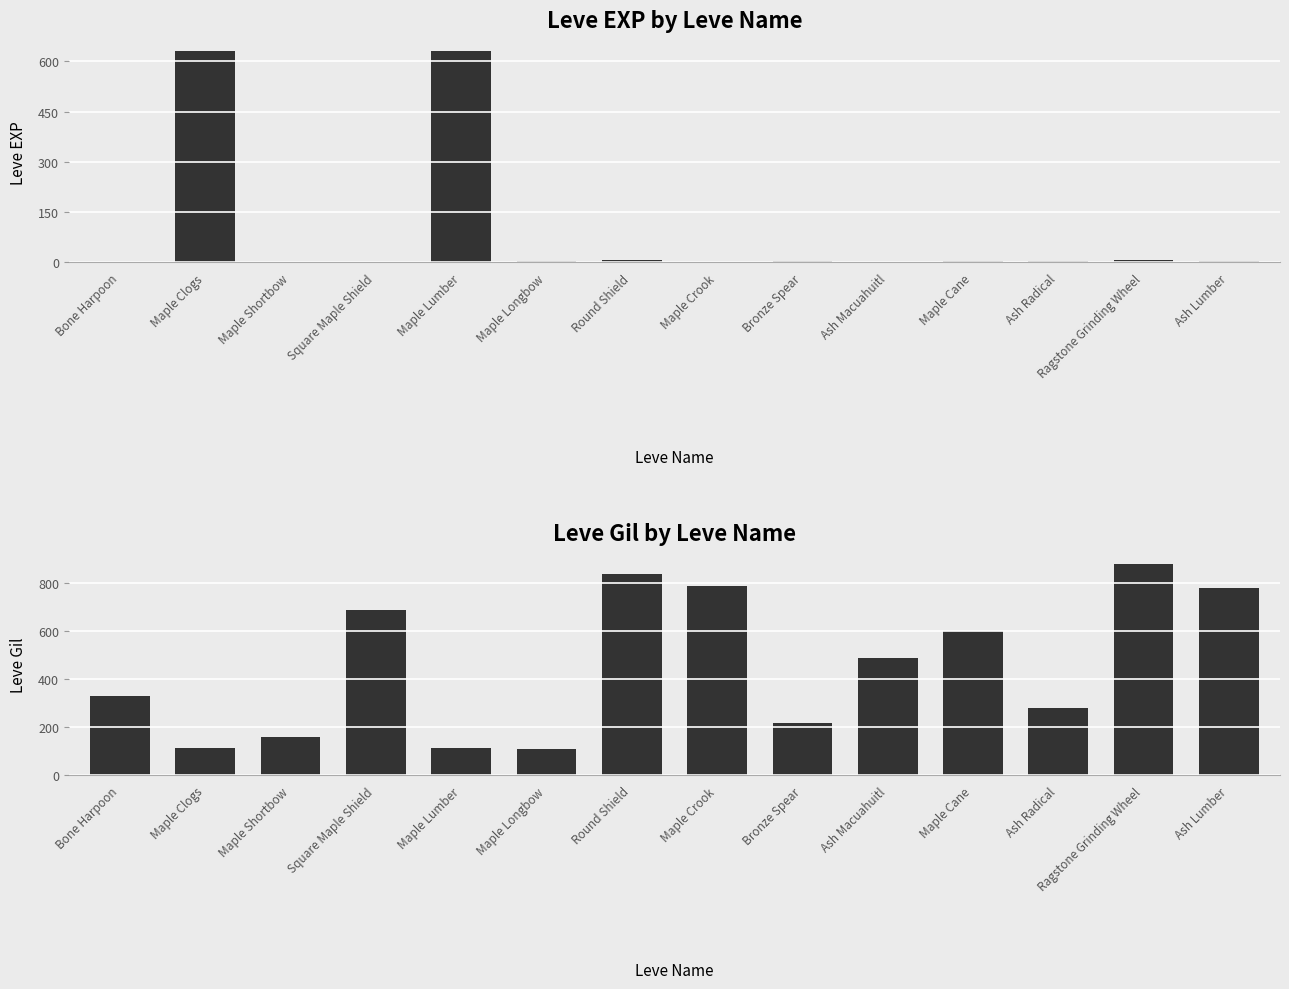

What is the minimum value for Leve Gil?

110